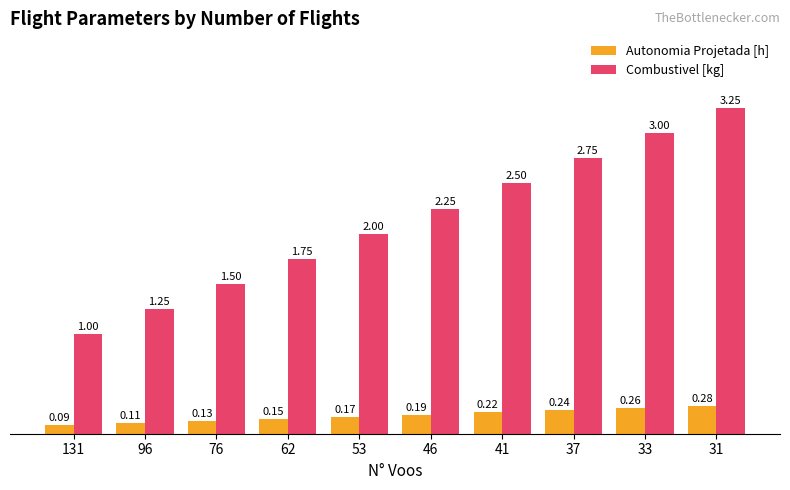

How many groups of bars are there?

10